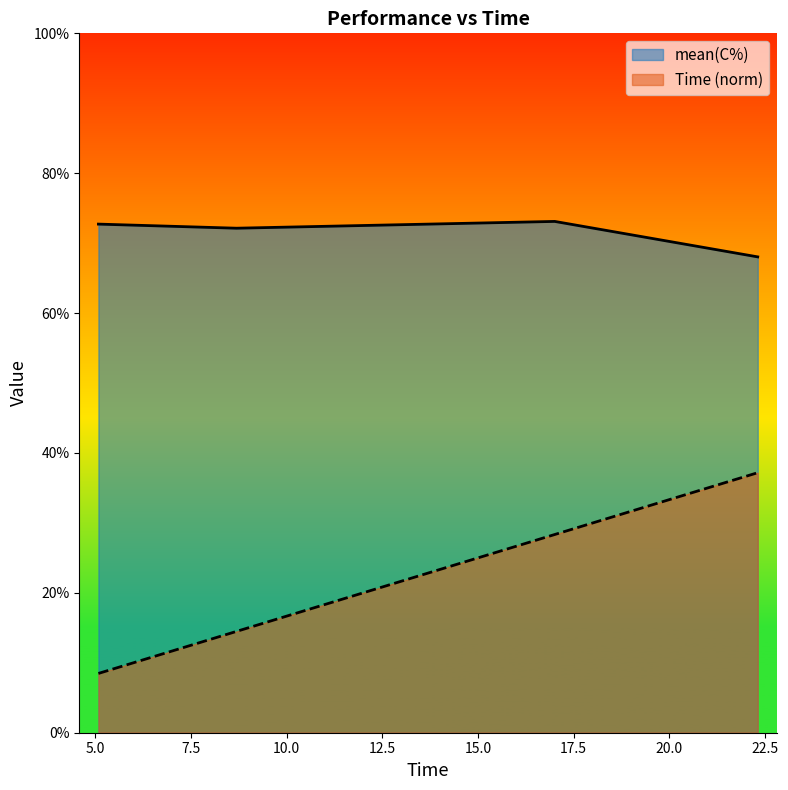

Rank the series by their maximum value, from highest to lowest.

mean(C%), Time (norm)